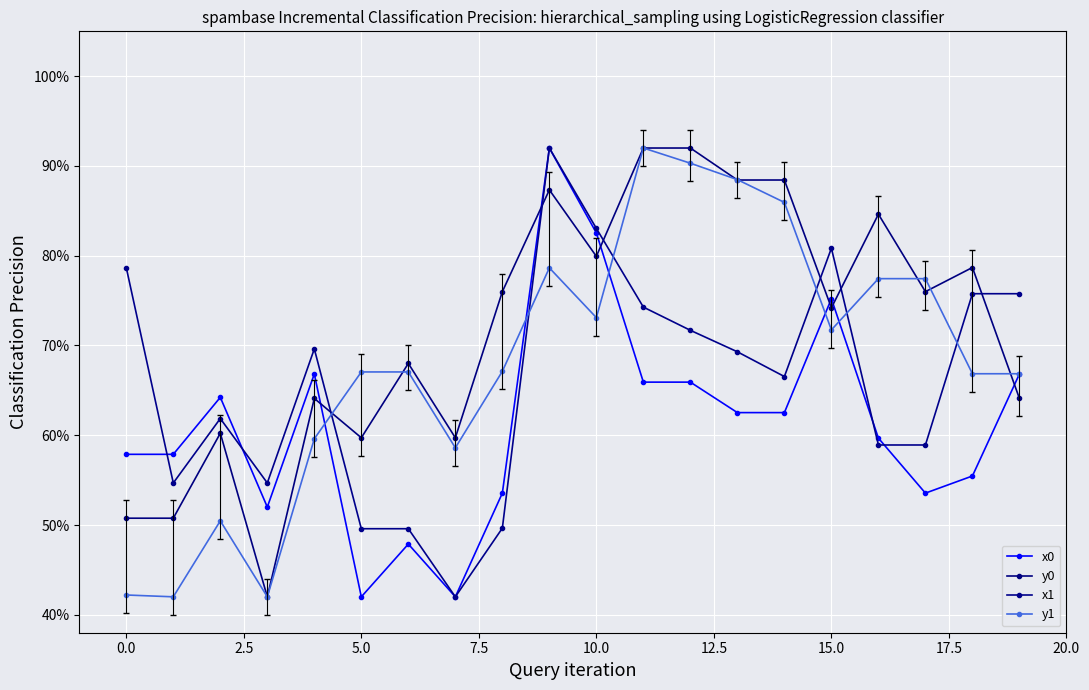

What is the label of the 1st point from the right?

19